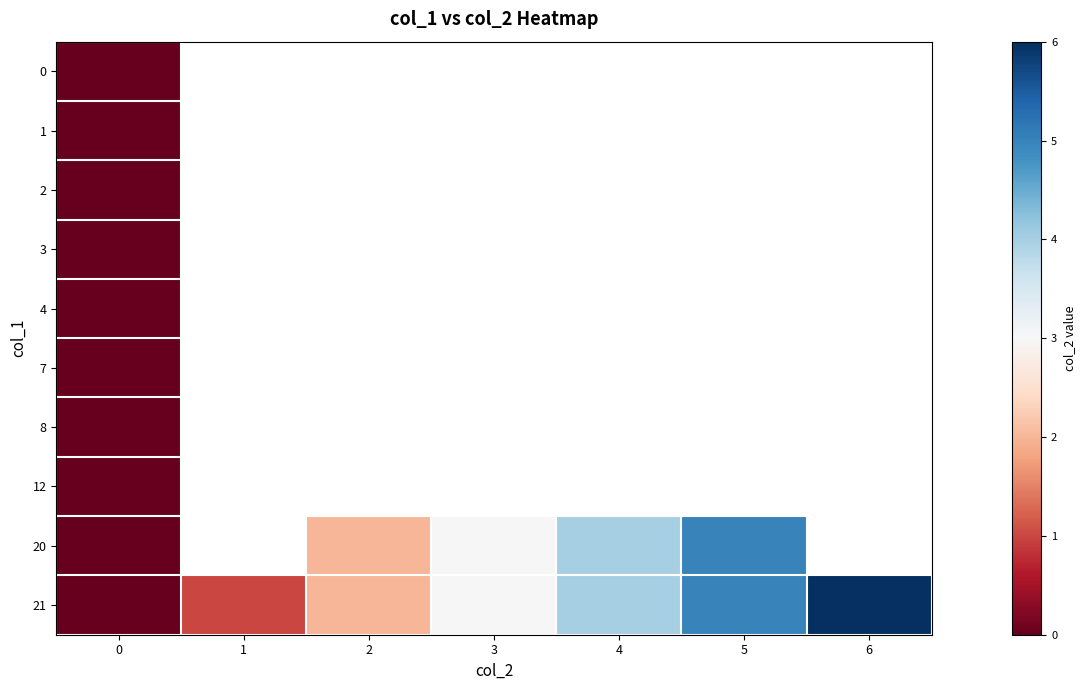

What is the approximate value of 21 at 5?

5.0